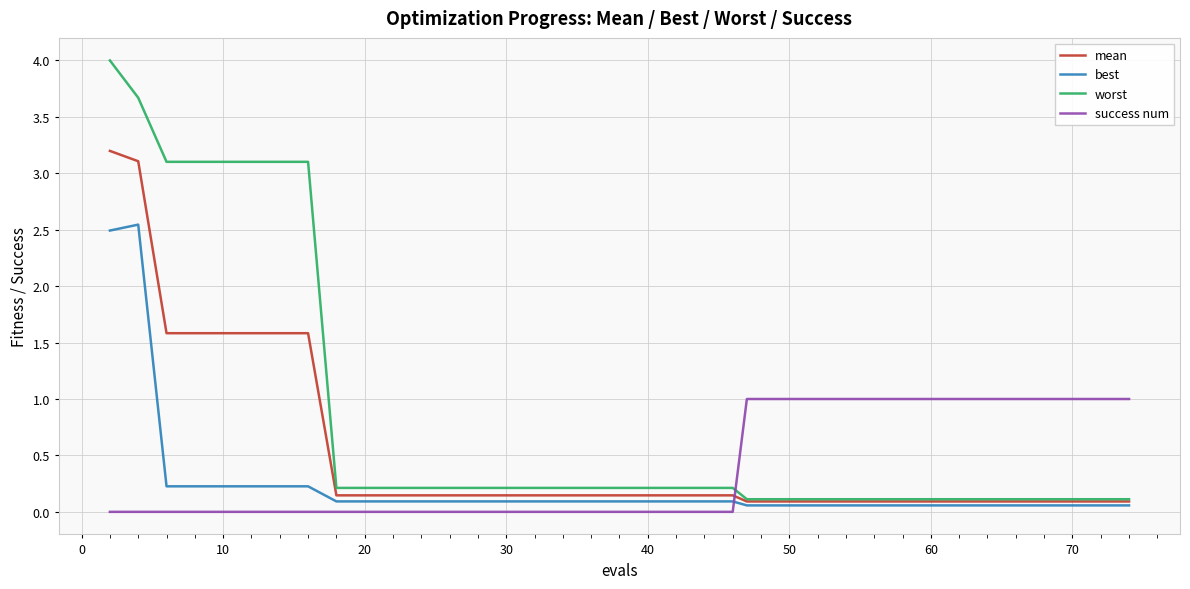

Rank the series by their maximum value, from highest to lowest.

worst, mean, best, success num